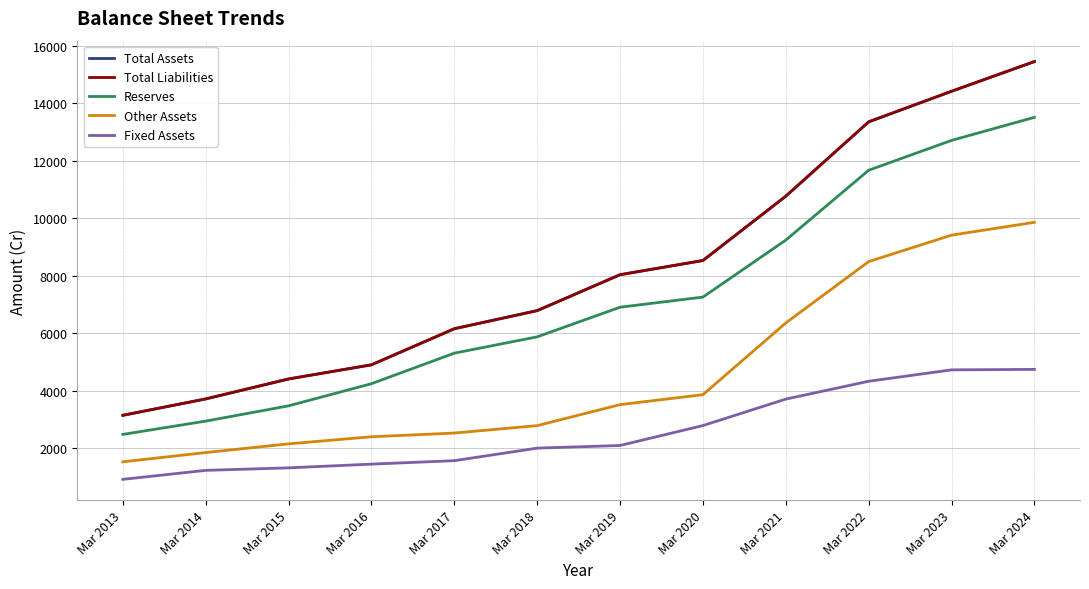

Is this an area chart (filled region under the line)?

No